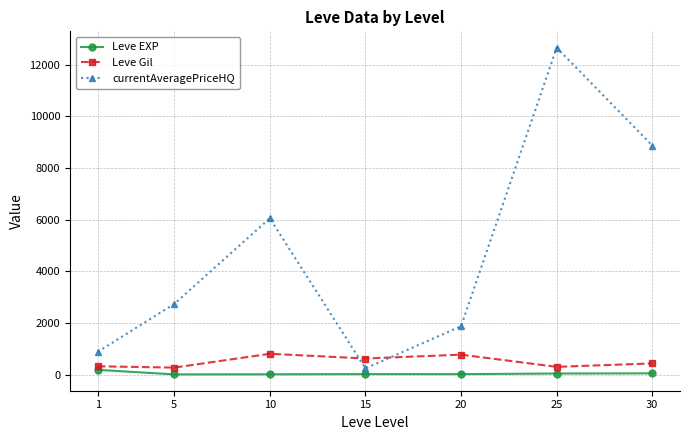

What is the maximum value for Leve EXP?

180.7